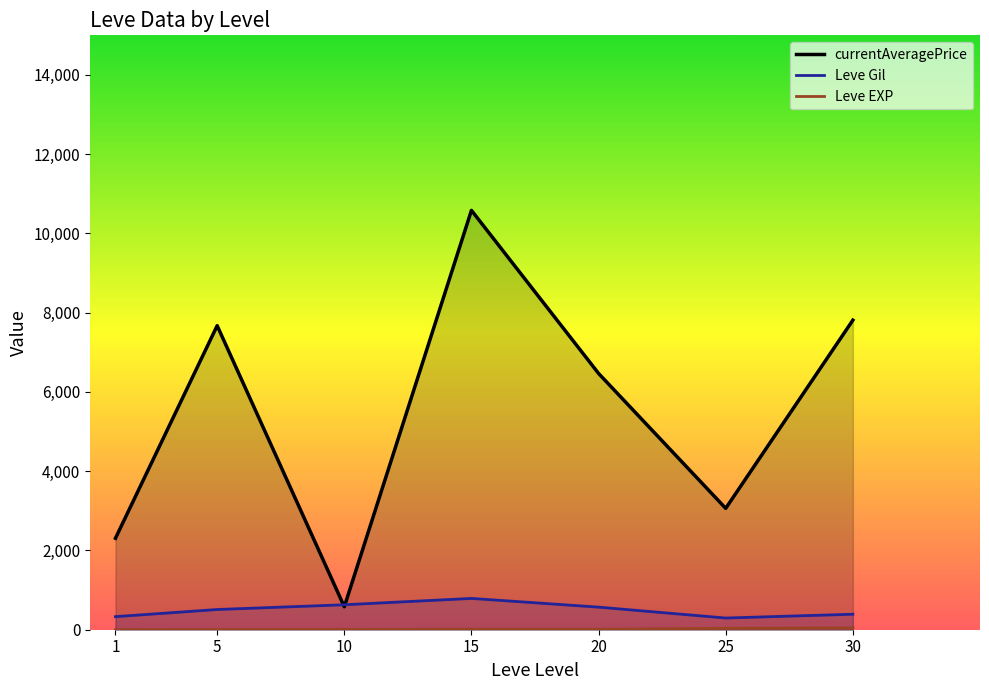

Rank the series by their maximum value, from highest to lowest.

currentAveragePrice, Leve Gil, Leve EXP